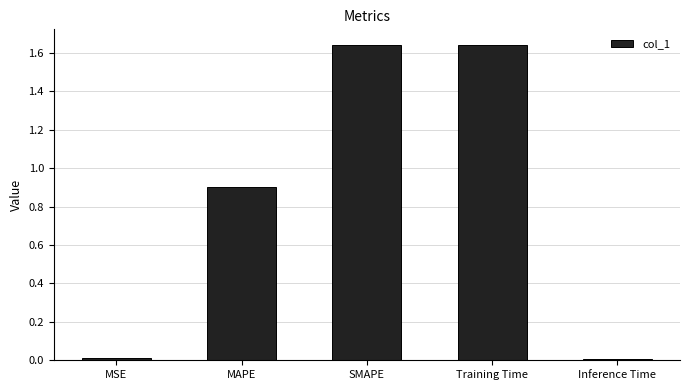

The value at Inference Time is 0.0. True or false?

True